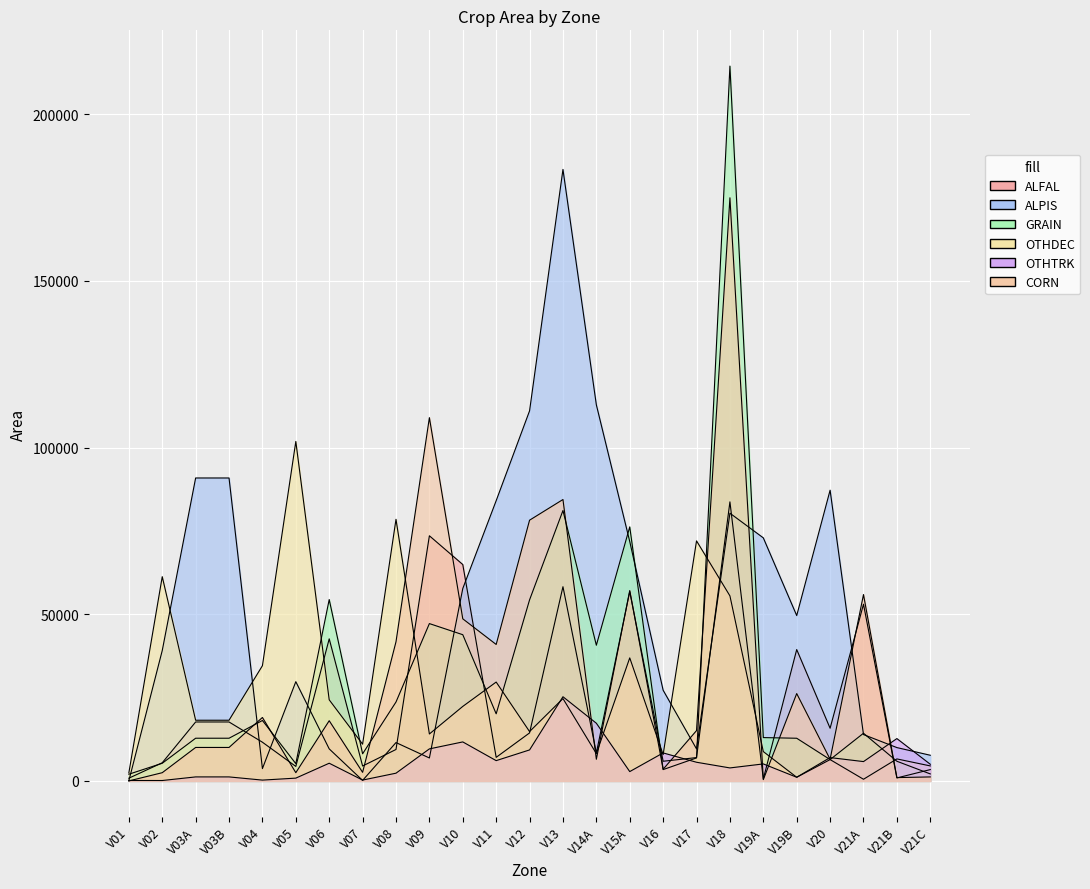

Reading right to left, what are all the values shown in this chart?

ALFAL: V21C=3400.0	V21B=900.0	V21A=53000.0	V20=15800.0	V19B=39400.0	V19A=600.0	V18=83700.0	V17=7000.0	V16=5900.0	V15A=56800.0	V14A=8400.0	V13=58250.0	V12=14400.0	V11=7072.0	V10=64901.0	V09=73524.0	V08=9433.0	V07=4473.0	V06=42615.0	V05=4348.9	V04=11610.7	V03B=17681.4	V03A=17681.4	V02=5447.9	V01=822.4
ALPIS: V21C=7700.0	V21B=10000.0	V21A=13900.0	V20=87200.0	V19B=49600.0	V19A=72900.0	V18=80300.0	V17=9600.0	V16=27200.0	V15A=71800.0	V14A=112800.0	V13=183400.0	V12=111000.0	V11=84056.0	V10=57707.0	V09=6884.0	V08=11504.0	V07=154.0	V06=9610.0	V05=29770.1	V04=3697.0	V03B=90860.1	V03A=90860.1	V02=39104.0	V01=55.4
GRAIN: V21C=2100.0	V21B=5900.0	V21A=14300.0	V20=6400.0	V19B=12800.0	V19A=13000.0	V18=214400.0	V17=6900.0	V16=3400.0	V15A=76200.0	V14A=40700.0	V13=81100.0	V12=54300.0	V11=20124.0	V10=43855.0	V09=47190.0	V08=23670.0	V07=8135.0	V06=54399.0	V05=5181.5	V04=18128.9	V03B=12807.0	V03A=12807.0	V02=5297.7	V01=2011.2
OTHDEC: V21C=4500.0	V21B=6600.0	V21A=500.0	V20=6400.0	V19B=1100.0	V19A=8800.0	V18=55500.0	V17=72000.0	V16=7900.0	V15A=36900.0	V14A=8200.0	V13=24700.0	V12=14800.0	V11=29655.0	V10=22349.0	V09=14078.0	V08=78462.0	V07=11021.0	V06=24328.0	V05=101814.0	V04=34561.6	V03B=18203.5	V03A=18203.5	V02=61259.2	V01=2418.4
OTHTRK: V21C=5000.0	V21B=12700.0	V21A=5800.0	V20=7000.0	V19B=1100.0	V19A=5100.0	V18=3900.0	V17=5600.0	V16=8400.0	V15A=2800.0	V14A=17300.0	V13=25250.0	V12=9300.0	V11=6087.0	V10=11700.0	V09=9611.0	V08=2321.0	V07=257.0	V06=5308.0	V05=839.9	V04=247.3	V03B=1204.8	V03A=1204.8	V02=124.0	V01=136.4
CORN: V21C=1200.0	V21B=1000.0	V21A=55900.0	V20=6500.0	V19B=26200.0	V19A=400.0	V18=174900.0	V17=15100.0	V16=3500.0	V15A=57100.0	V14A=6500.0	V13=84400.0	V12=78200.0	V11=40929.0	V10=48619.0	V09=108955.0	V08=41732.0	V07=2577.0	V06=18057.0	V05=2476.0	V04=19032.6	V03B=10040.5	V03A=10040.5	V02=2469.2	V01=4.5